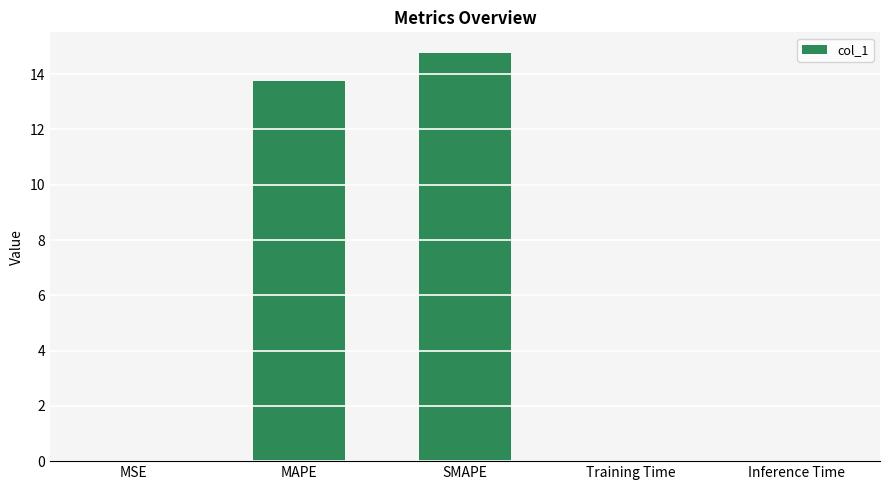

Are the bars horizontal?

No